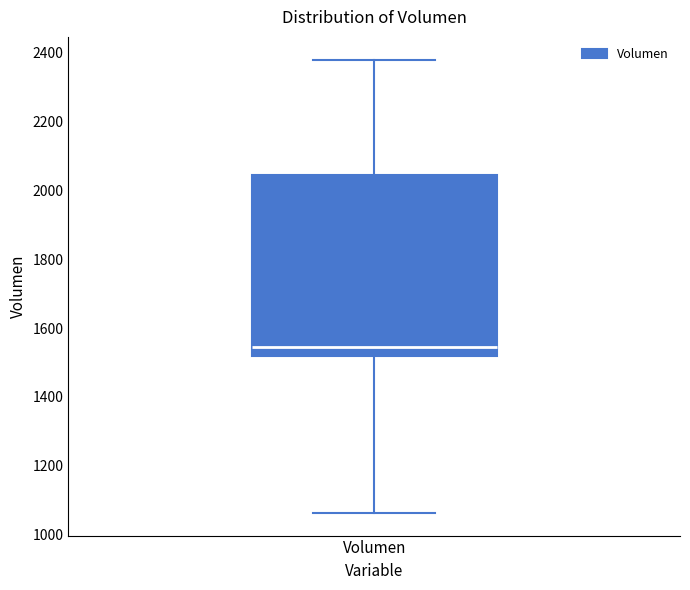

Read this box plot against the y-axis: the position of the median line, the range covered by the box, and the ends of both whiskers. The values are not printed on the chart, so give them approximately, as read against the axis.

median 1540, box 1520 to 2040, whiskers 1060 to 2380